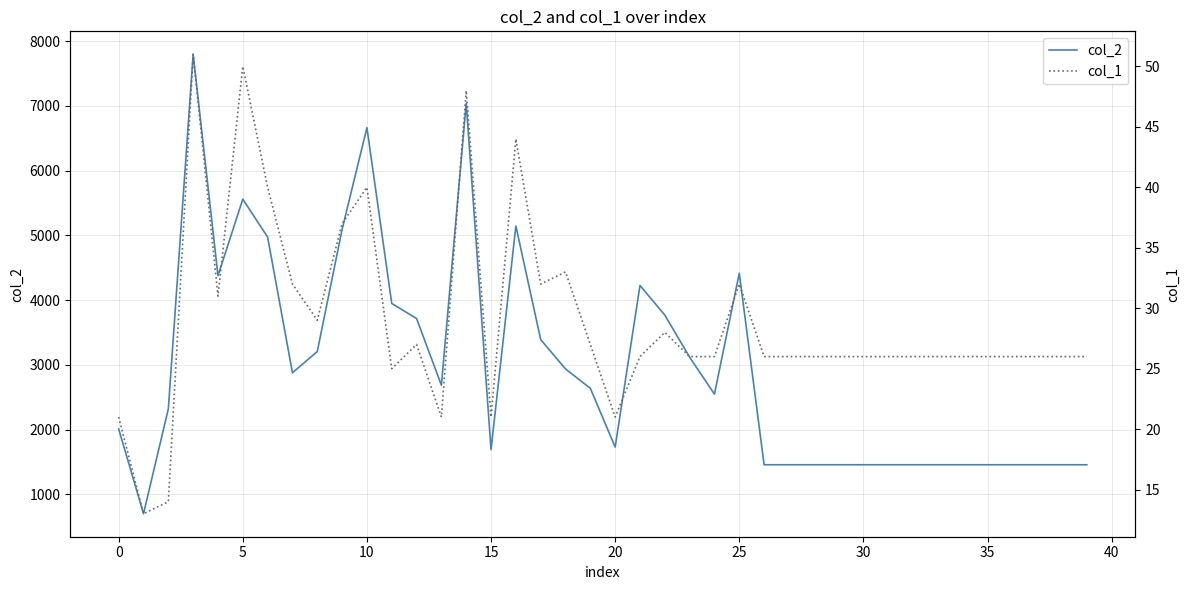

True or false: col_1 and col_2 cross at least once.

False